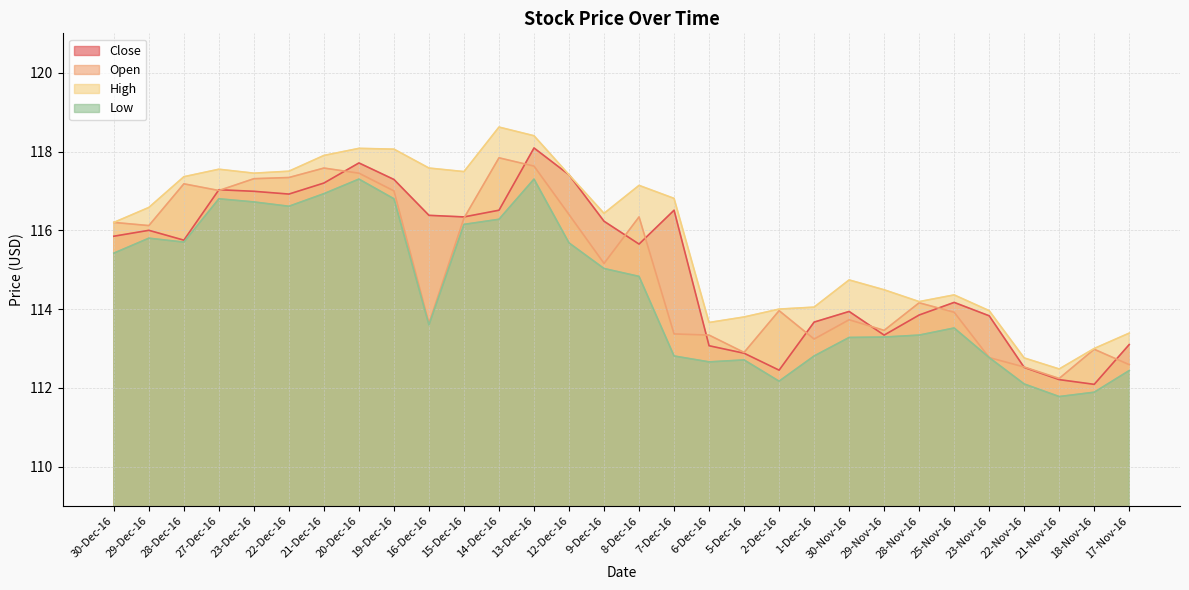

What is the sum of all Close values?

3455.0